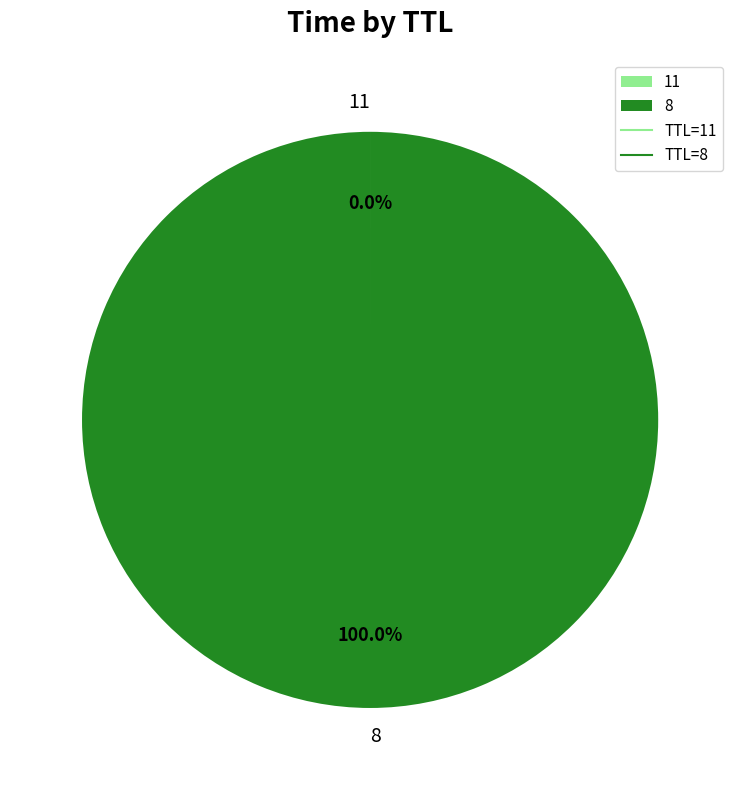

Does 8 account for over 50% of the chart?

Yes